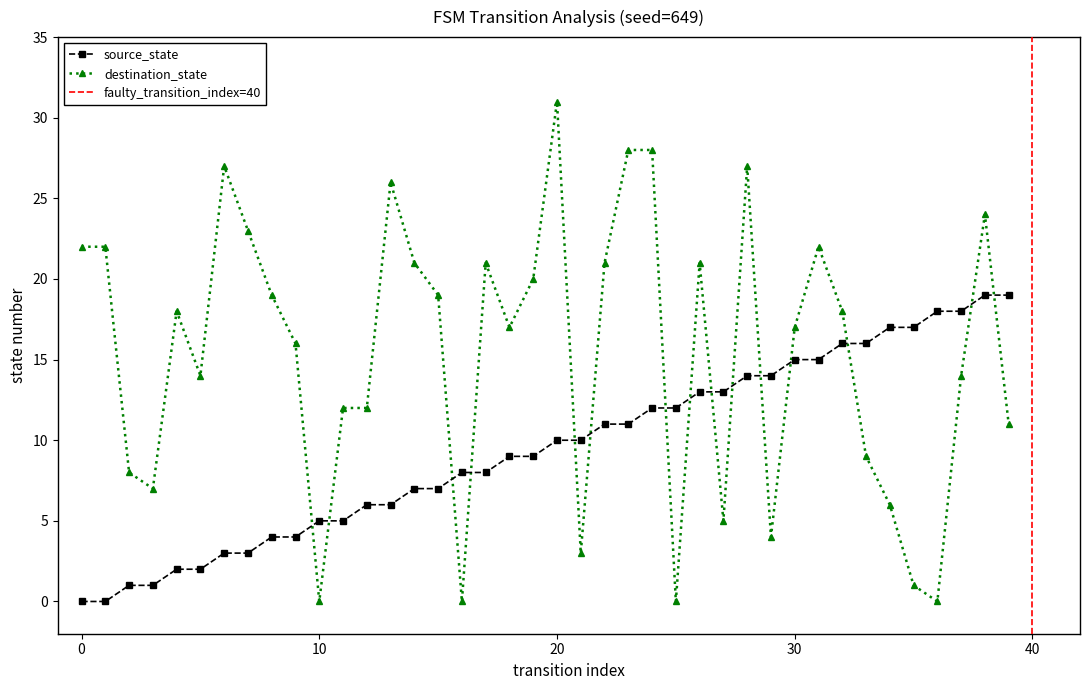

Which series has the largest total across all categories?

destination_state